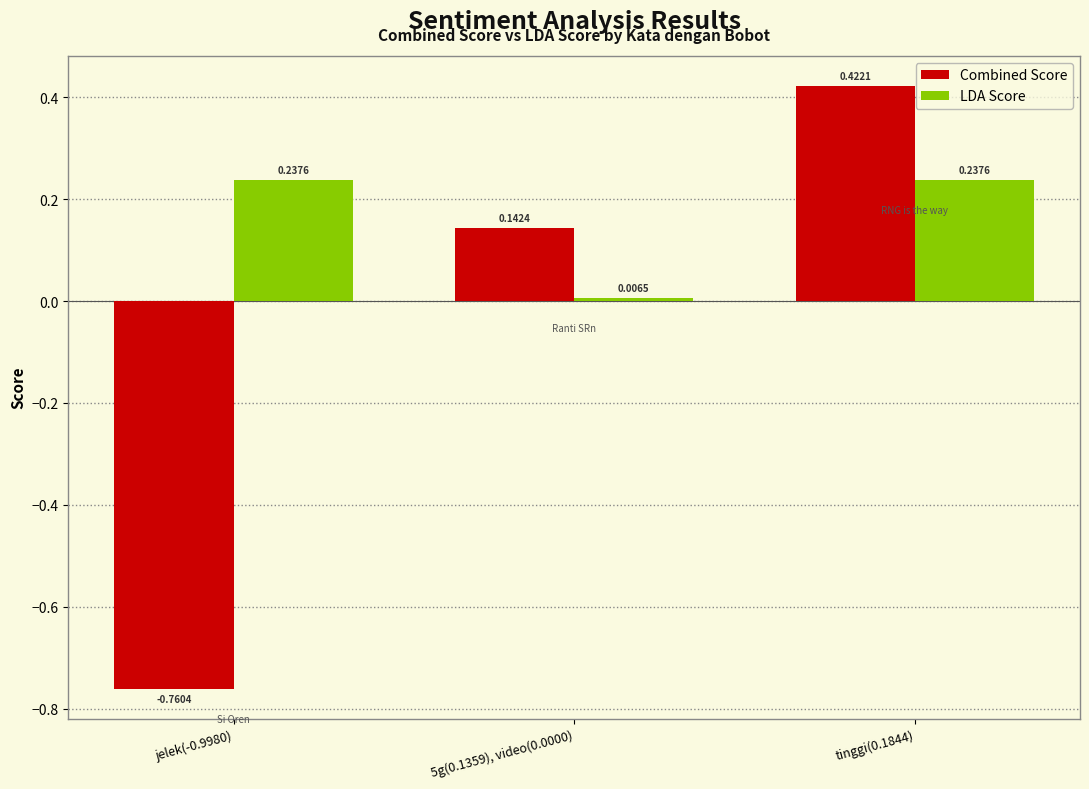

Which series has the largest total across all categories?

LDA Score